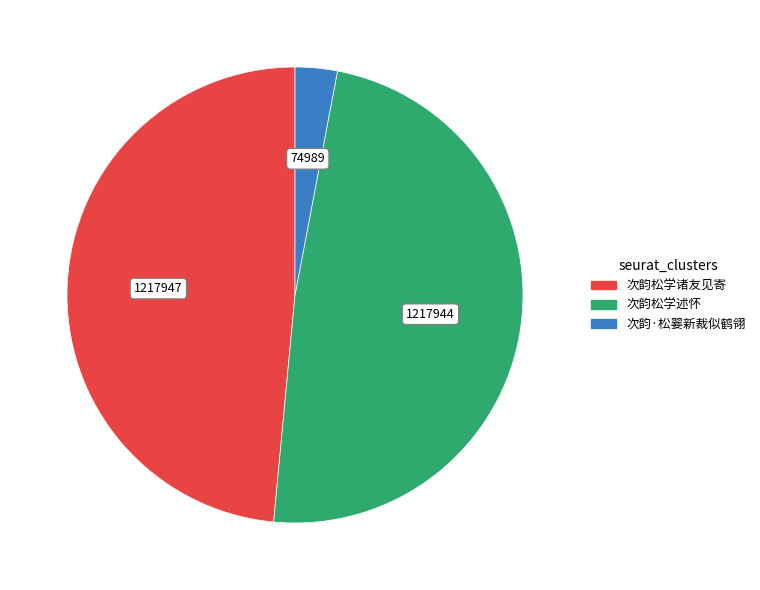

Does 次韵松学述怀 represent more than half of the total?

No